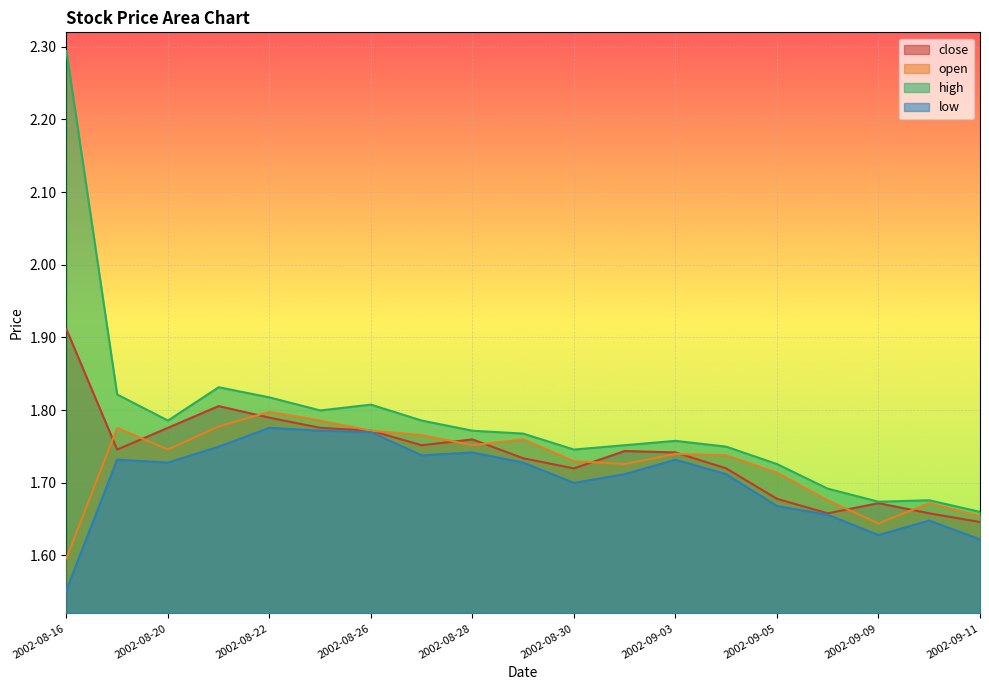

What is the sum of the open values at 2002-09-05 and 2002-09-04?

3.5